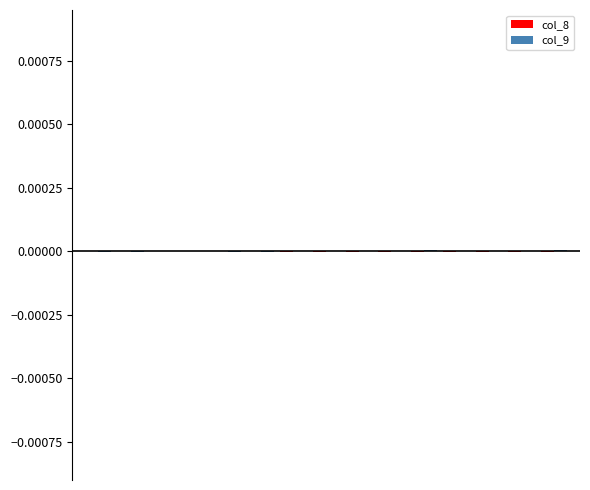

Count the number of categories in the chart.

15